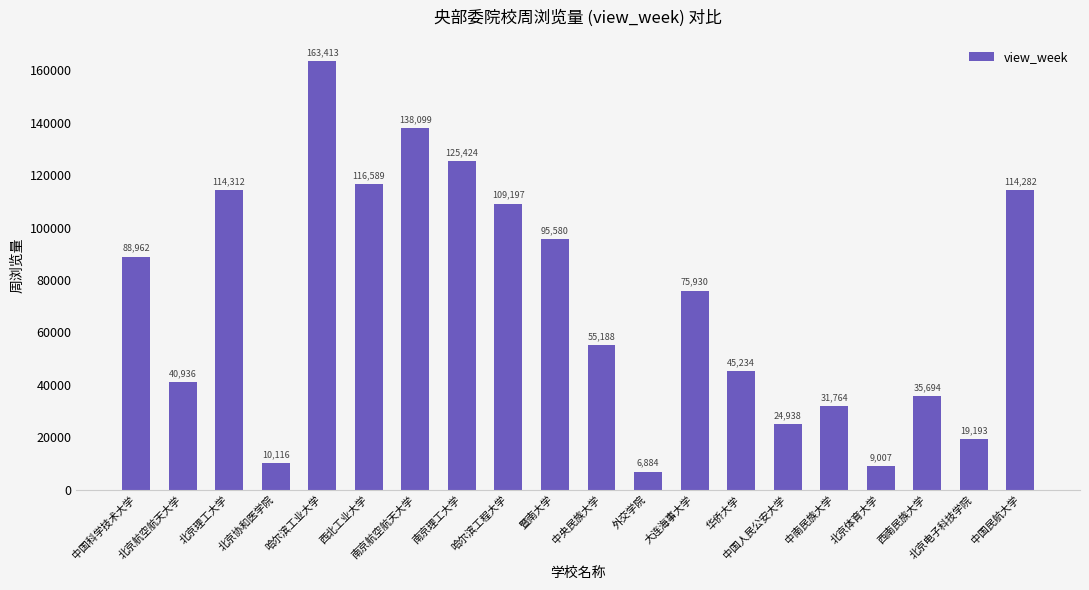

Which category has the lowest value across all series?

外交学院